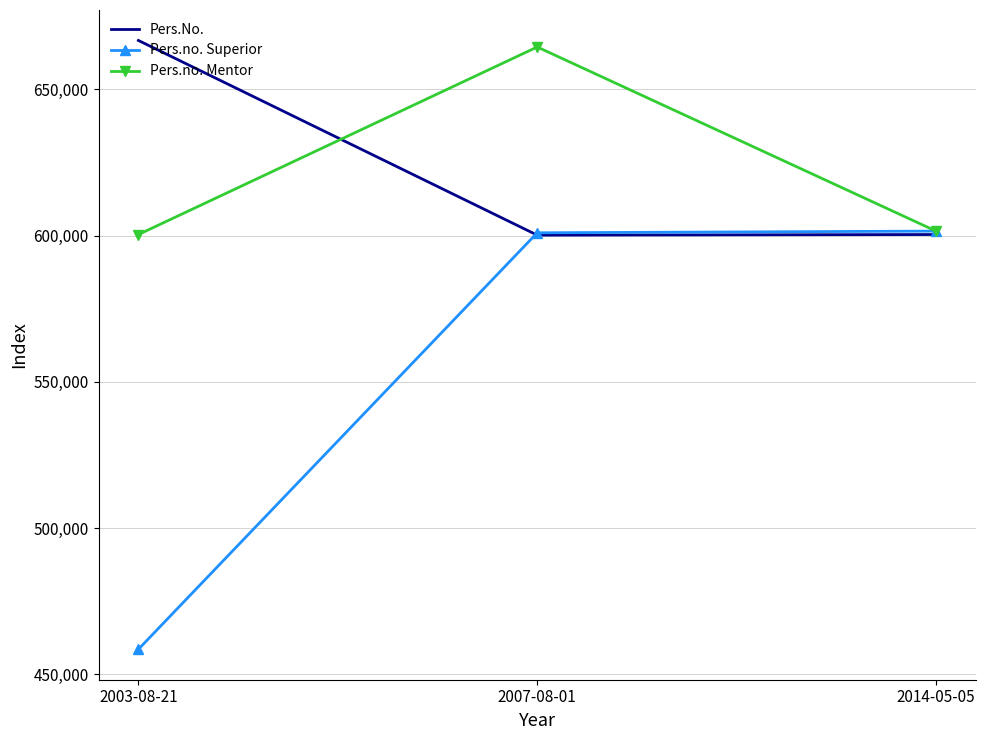

What is the difference between the highest and lowest values at 2003-08-21?

208043